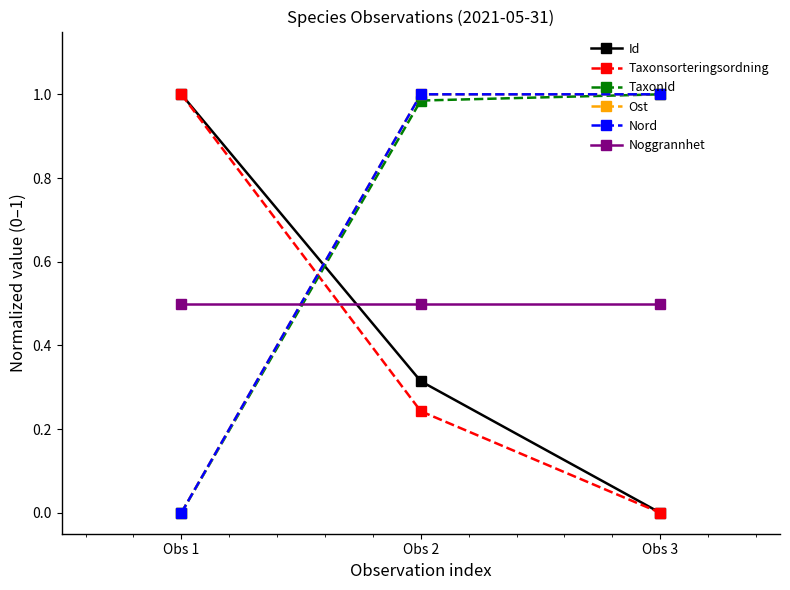

How many lines are shown in the chart?

6